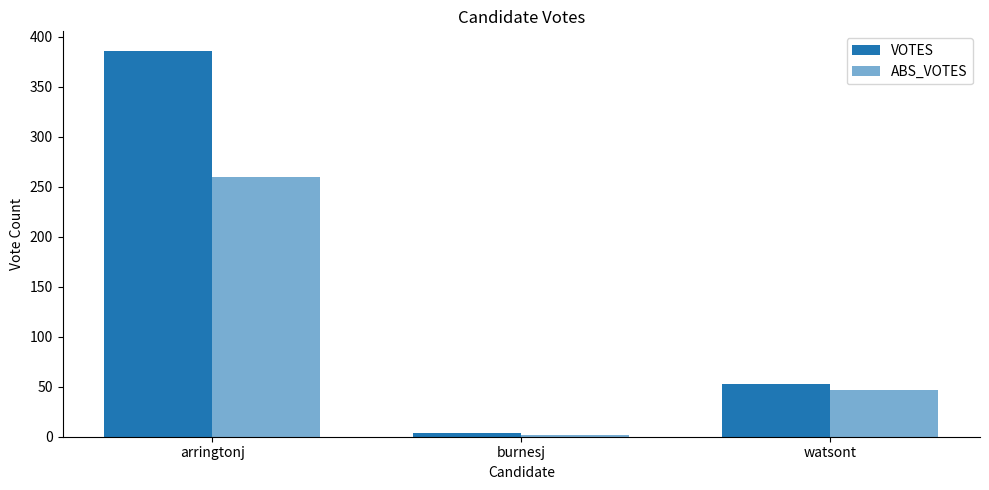

Which category has the highest value across all series?

arringtonj